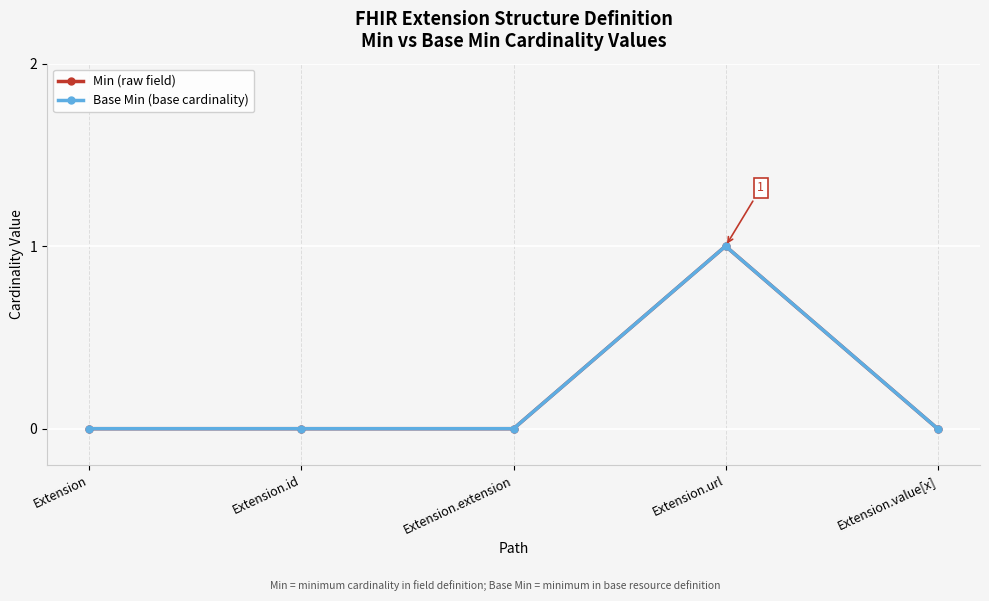

Is this an area chart (filled region under the line)?

No